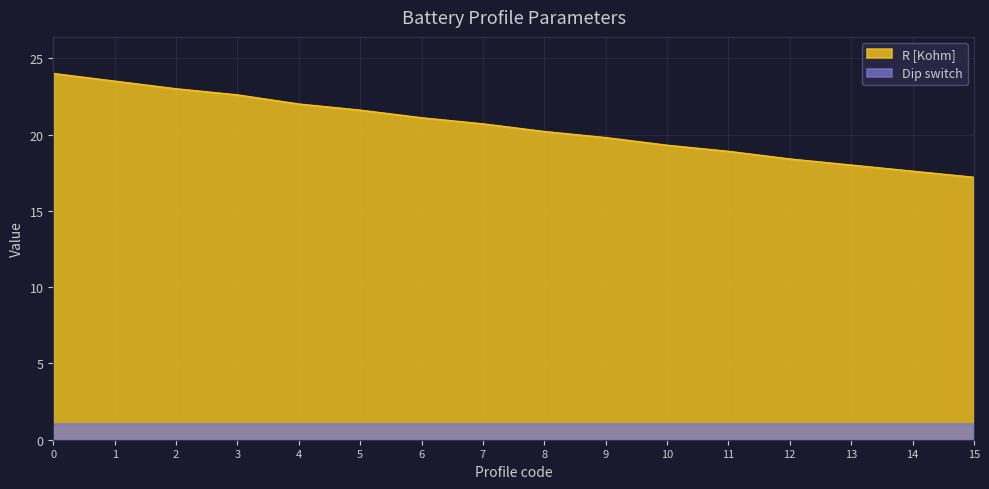

What is the difference between the values at 4 and 12?

3.6